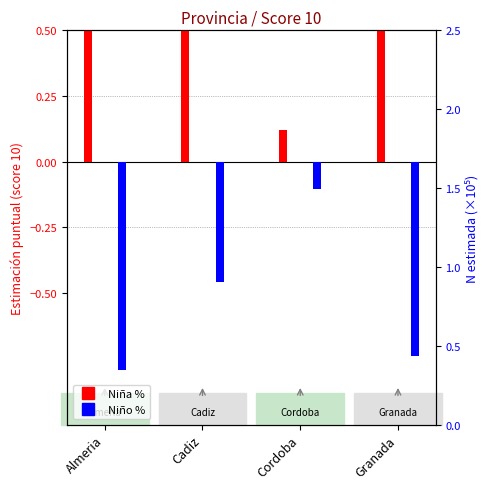

What is the difference between the Niño (score 10 %) values at Almeria and Cadiz?

0.3